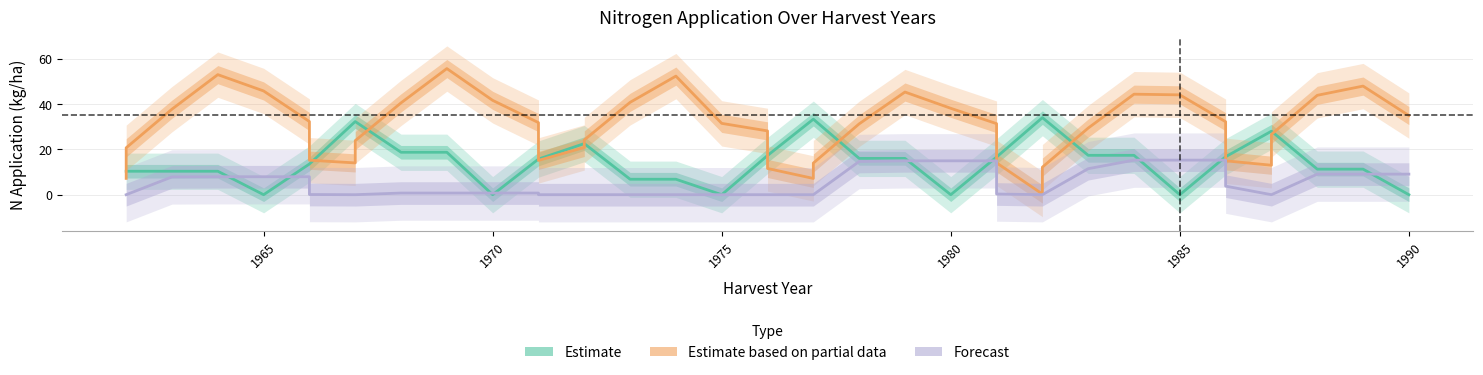

What are all the series names shown in the legend?

Estimate, Estimate based on partial data, Forecast